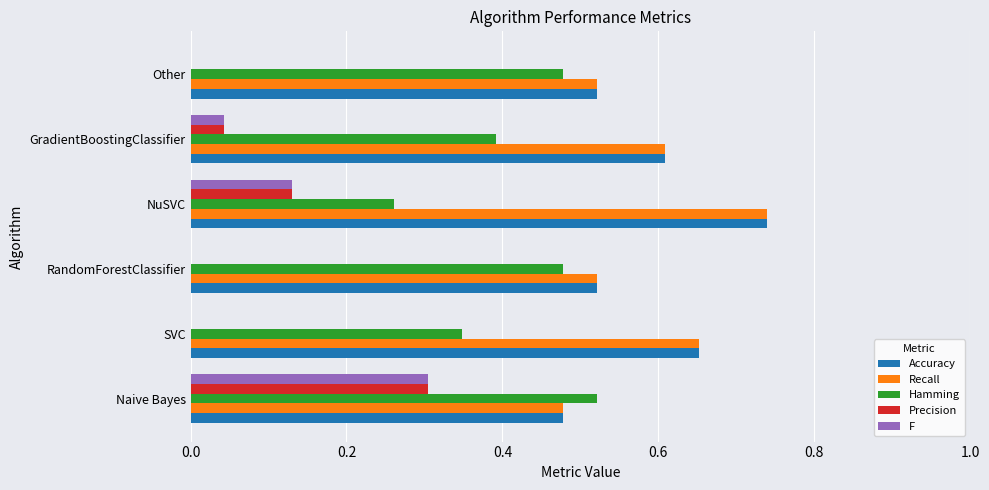

What is the sum of all Accuracy values?

3.5